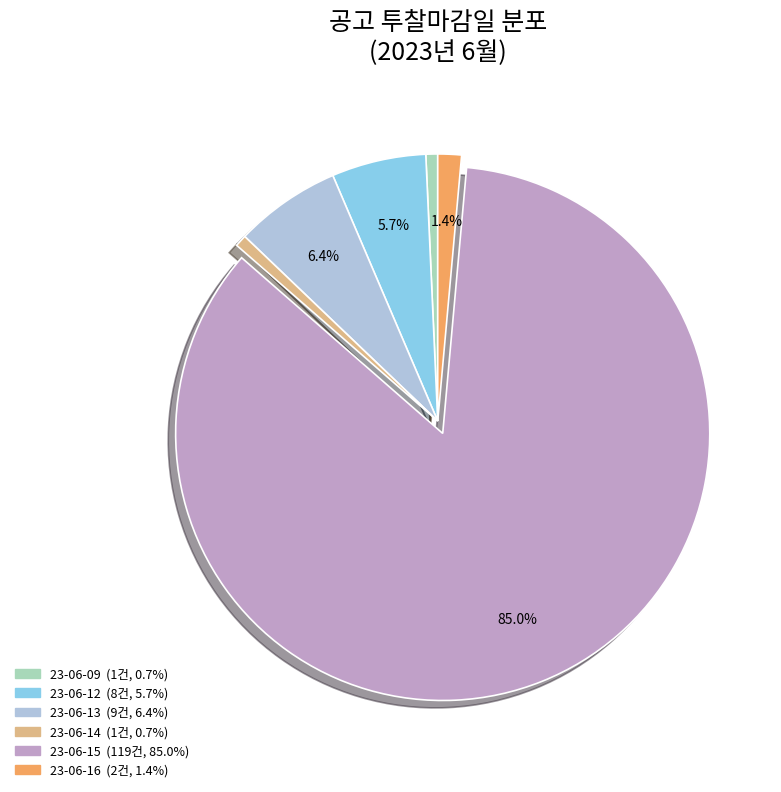

To the nearest percent, what percentage of the pie is 23-06-14?

1%